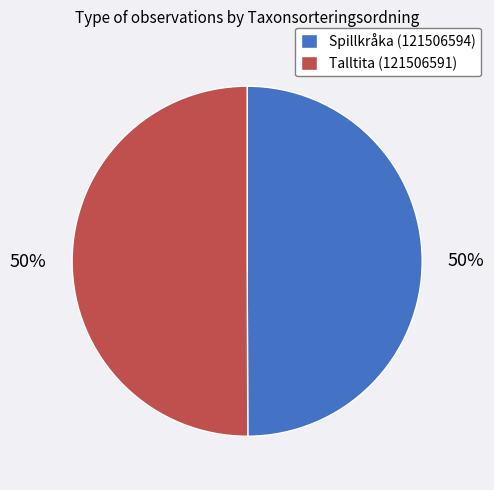

What percentage is the Spillkråka (121506594) slice, to the nearest percent?

50%